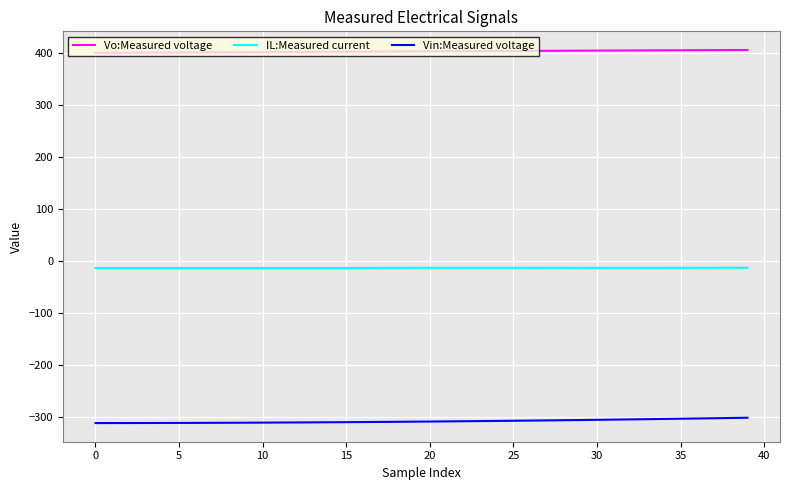

List the series in order of their peak value, highest first.

Vo:Measured voltage, IL:Measured current, Vin:Measured voltage